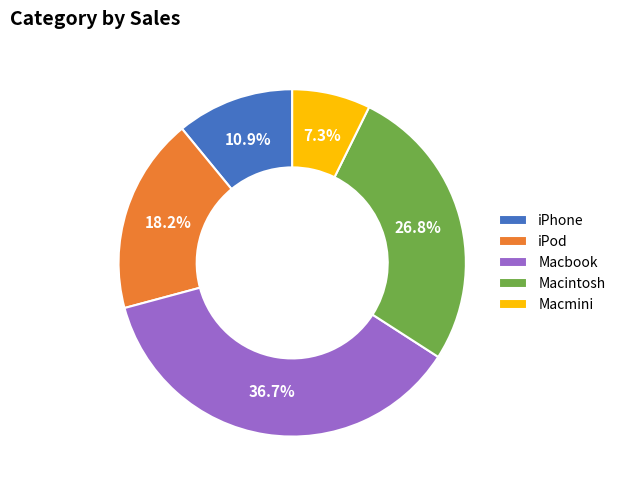

How many slices are in this pie chart?

5